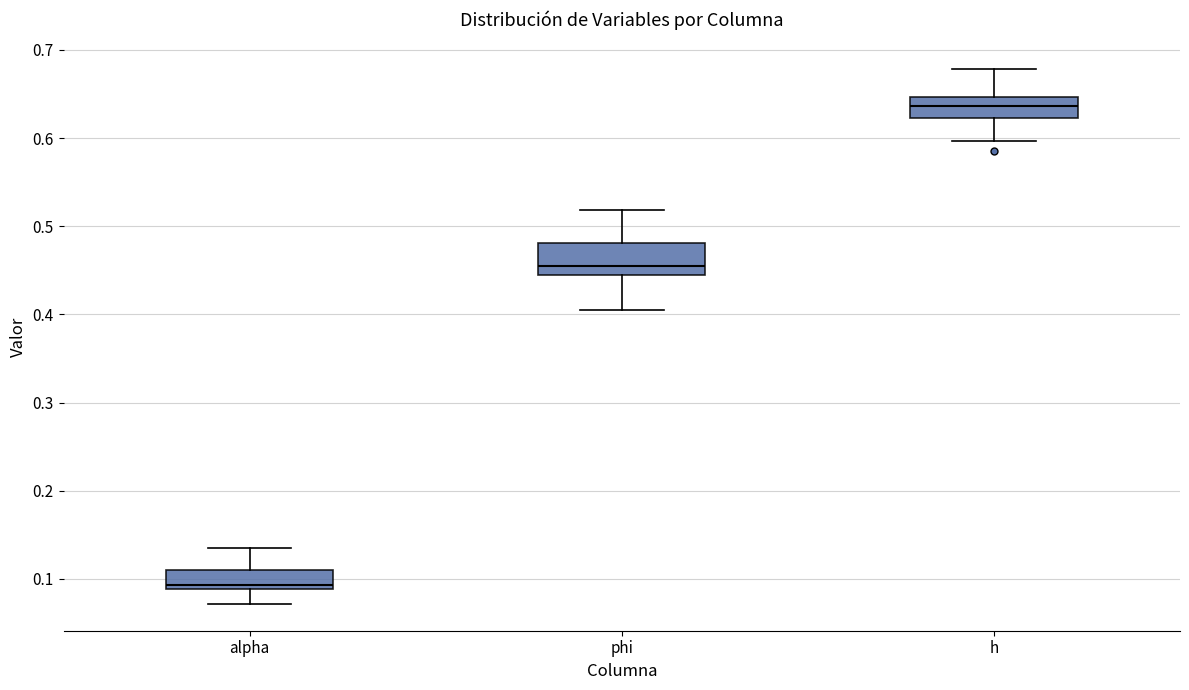

Reading left to right, read every box against the y-axis: the position of its median line, the range the box covers, and the ends of its whiskers. The values are not printed on the chart, so give them approximately, as read against the axis.

alpha: median 0.09 (just above the box's lower edge), box 0.09 to 0.11, whiskers 0.07 to 0.14
phi: median 0.45, box 0.44 to 0.48, whiskers 0.40 to 0.52
h: median 0.64, box 0.62 to 0.65, whiskers 0.60 to 0.68